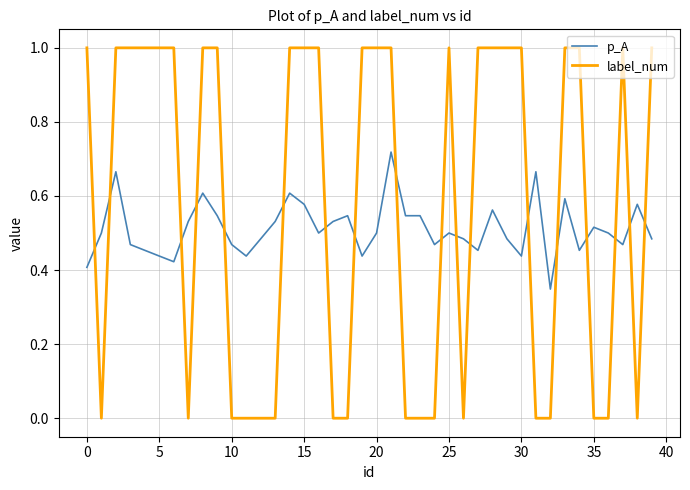

Which series has the widest spread of values?

label_num